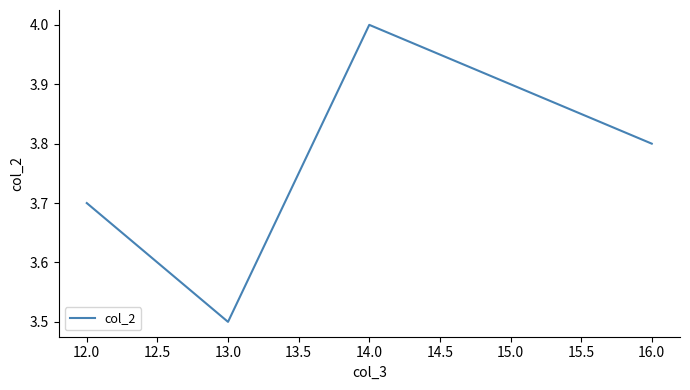

What is the minimum value shown in the chart?

3.5